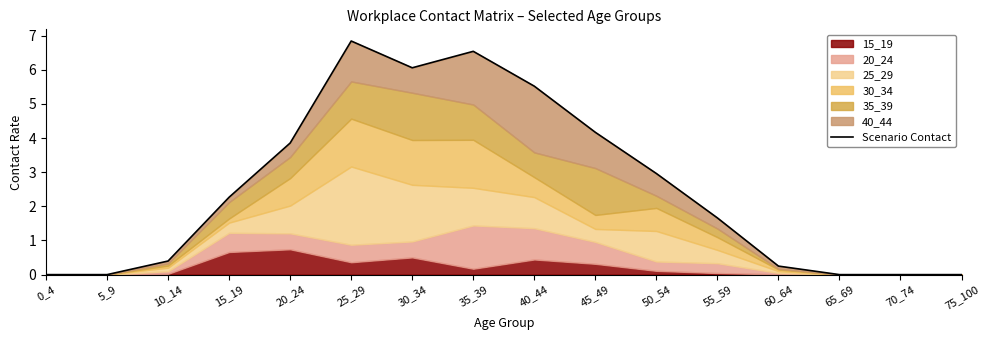

List the labels in order of value, largest first.

25_29, 35_39, 30_34, 40_44, 45_49, 20_24, 50_54, 15_19, 55_59, 10_14, 60_64, 0_4, 5_9, 65_69, 70_74, 75_100